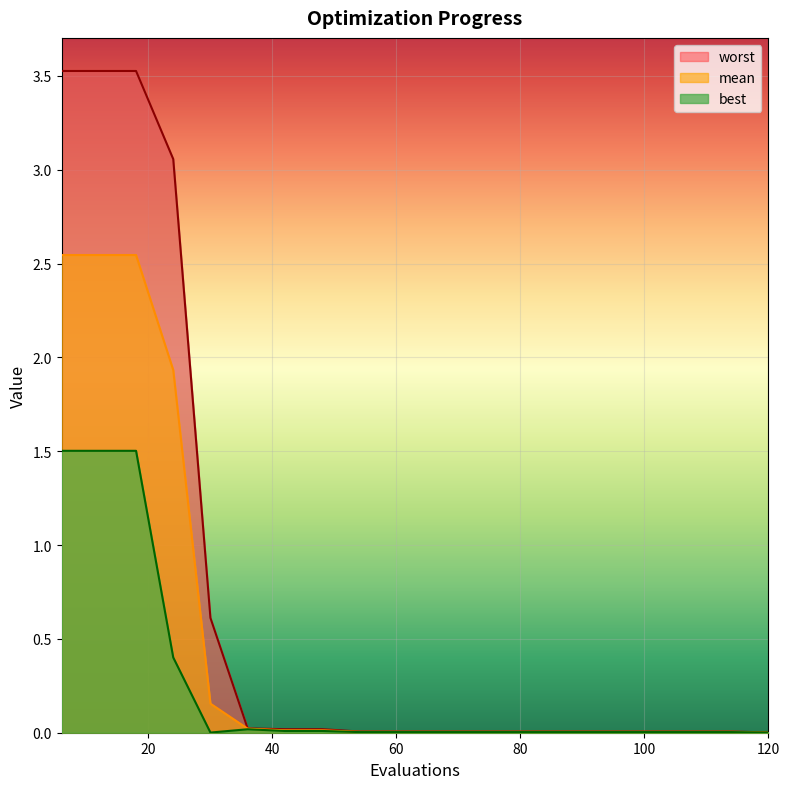

True or false: best has a value of 0.4 at 24.

True